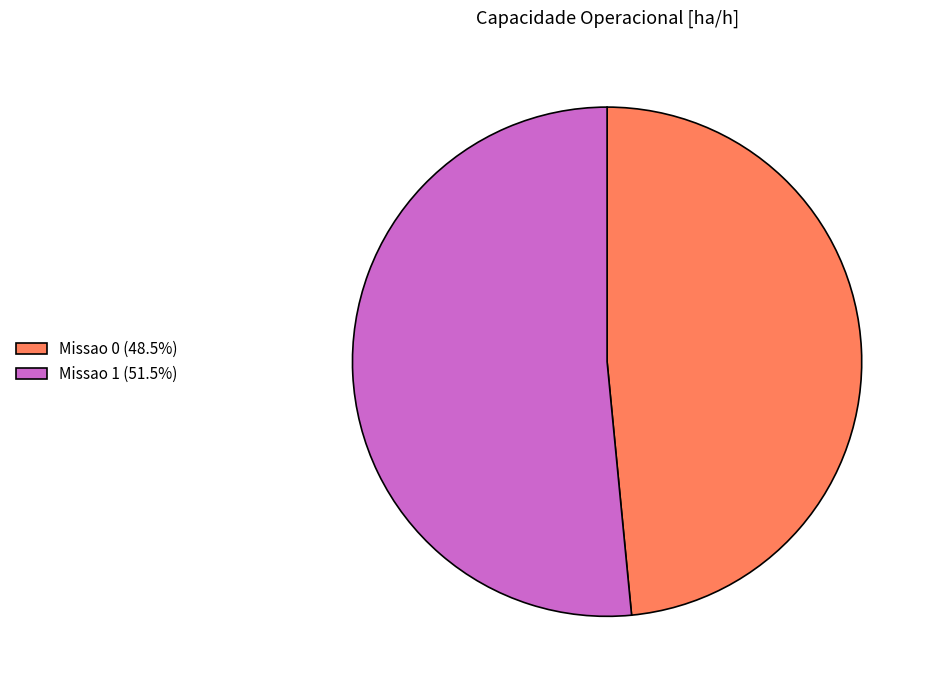

Count the number of slices in the pie.

2